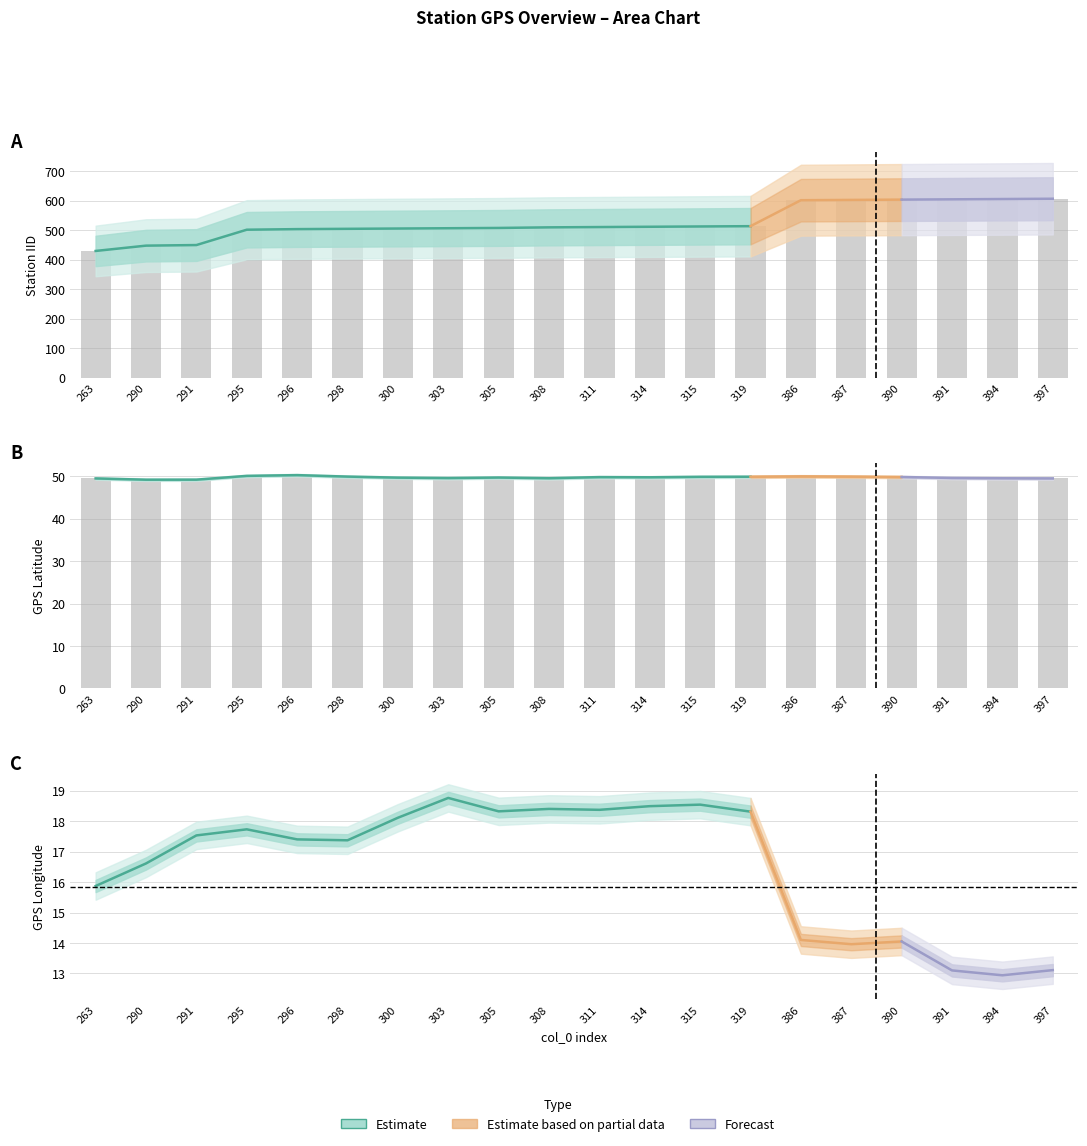

Is it true that cerpaciStaniceIID equals 501.0 at 295?

True